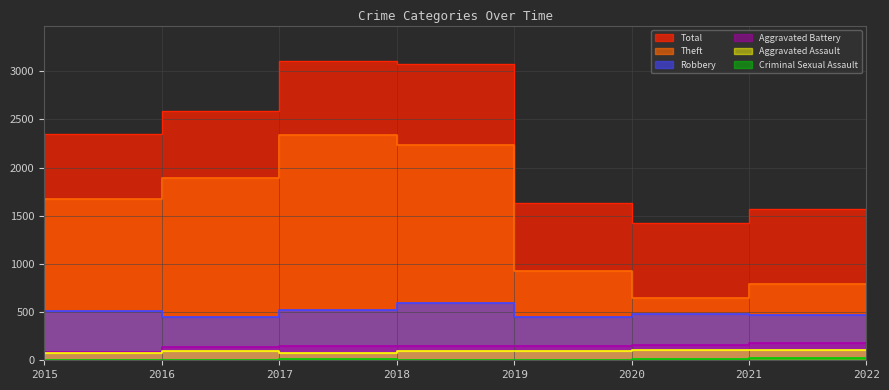

At which category does the chart reach its minimum across all series?

2020